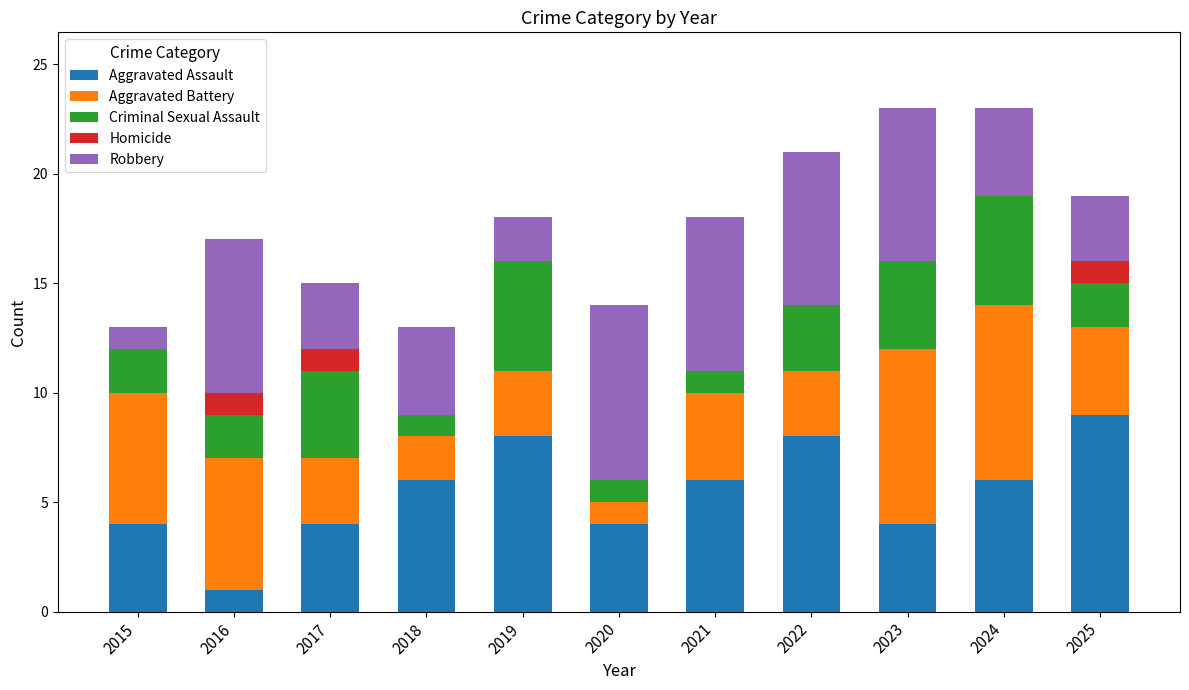

What is the total value across all series at 2020?

14